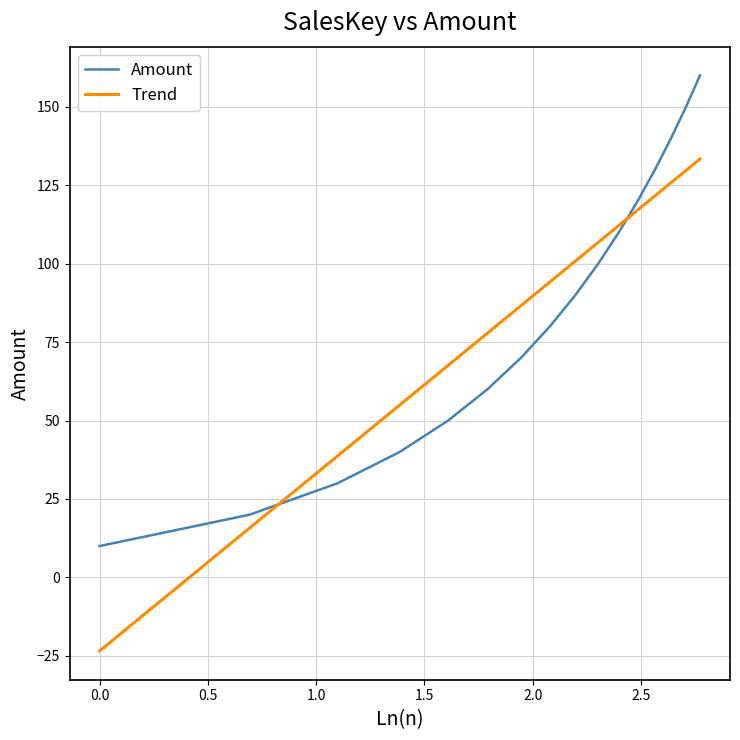

Rank the series by their maximum value, from highest to lowest.

Amount, Trend